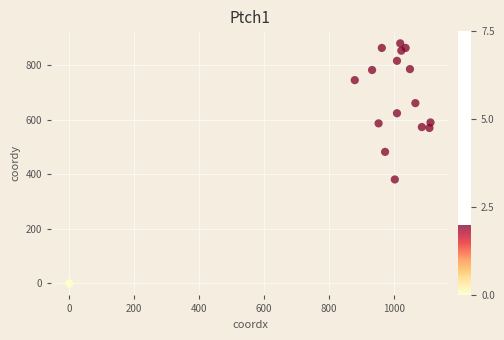

What Y value in the scatter plot is closest to 440?

482.6